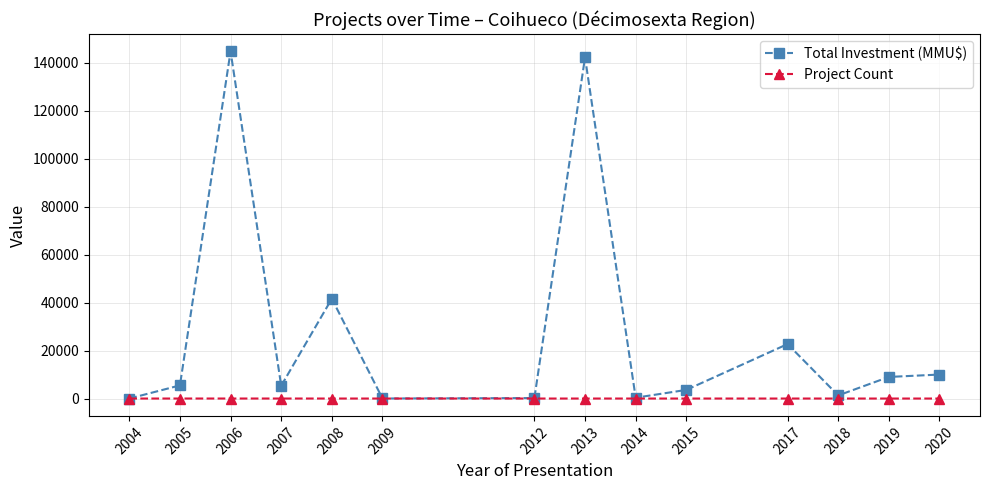

At 2006, list the series in order from smallest to largest.

Project Count, Total Investment (MMU$)